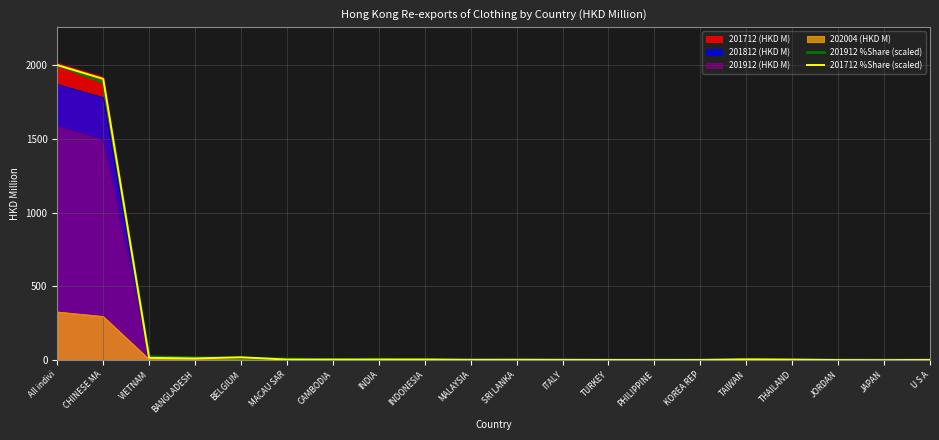

What is the average value of the 201712 %Share (scaled) series?

199.6